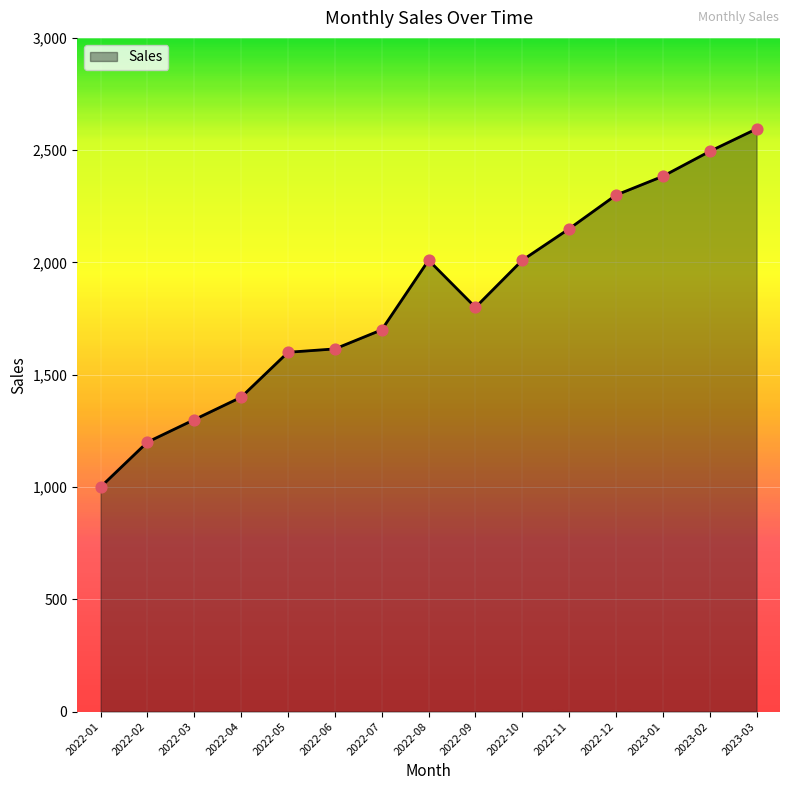

Approximately how many times larger is the value at 2022-06 compared to 2022-09?

0.9